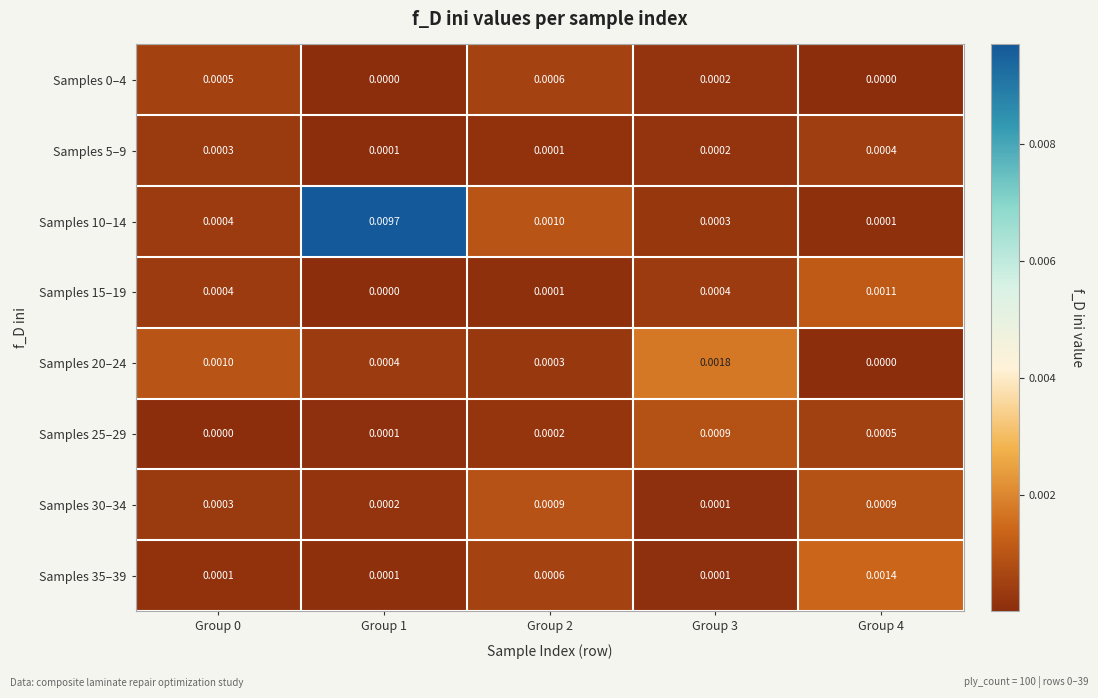

Is the value of Samples 20–24 at Group 4 greater than the value of Samples 35–39 at Group 1?

No